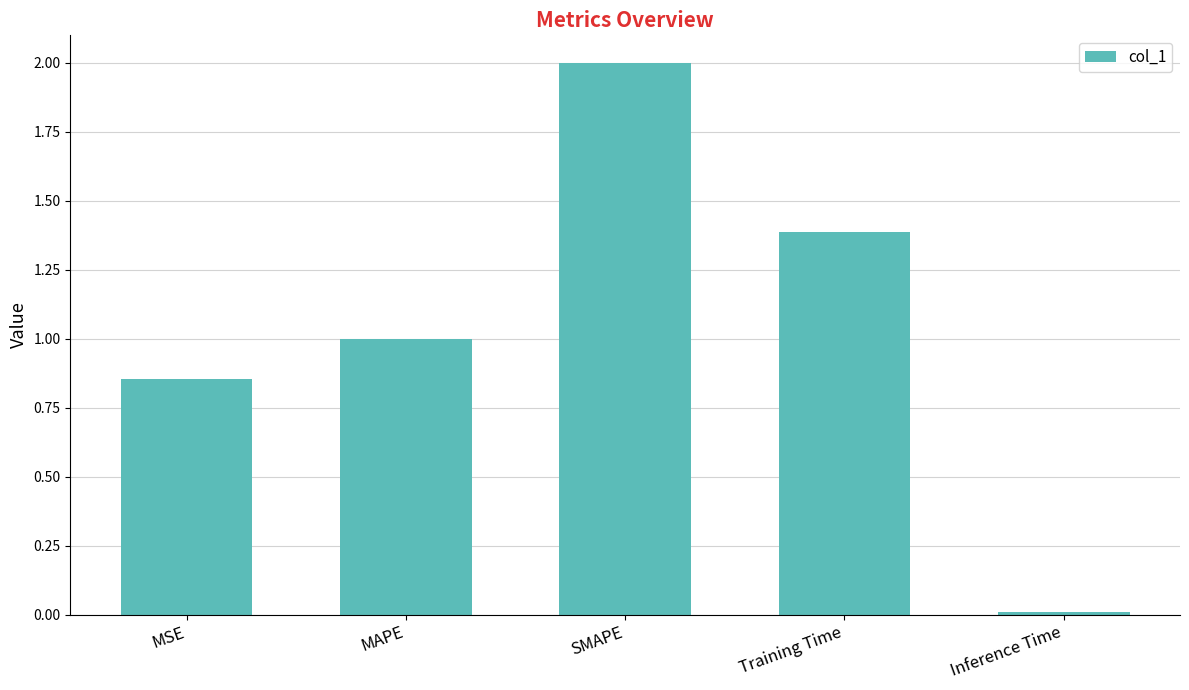

What is the label of the 5th bar from the right?

MSE